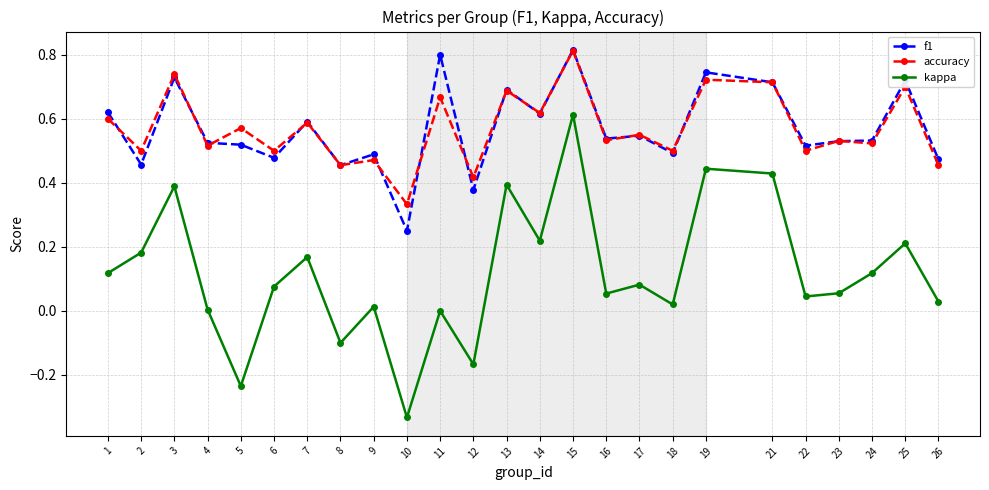

How many interior local peaks does the kappa series have?

9